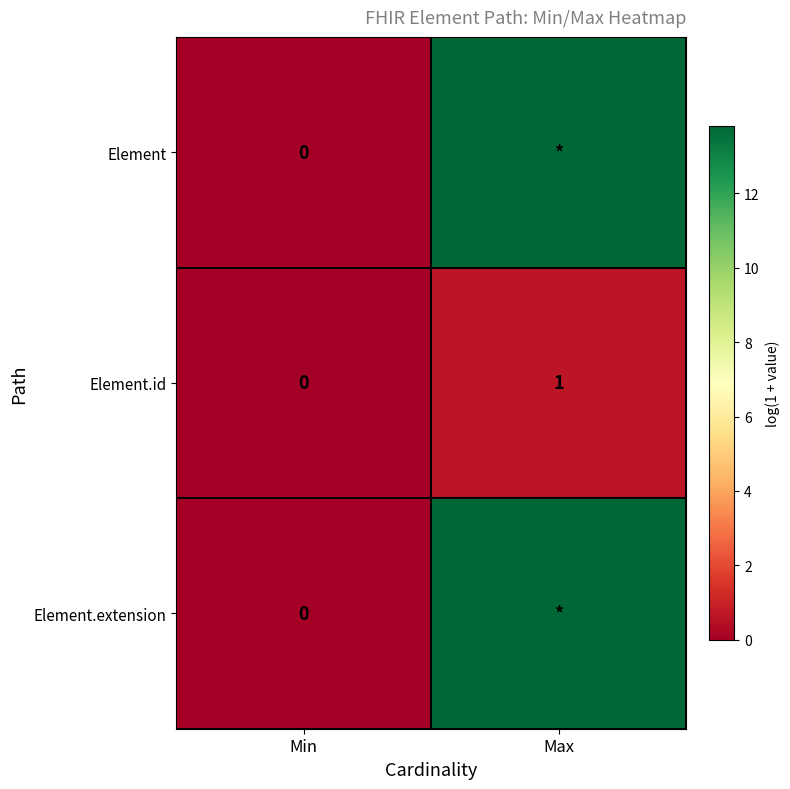

At how many categories does at least one series exceed 8?

1